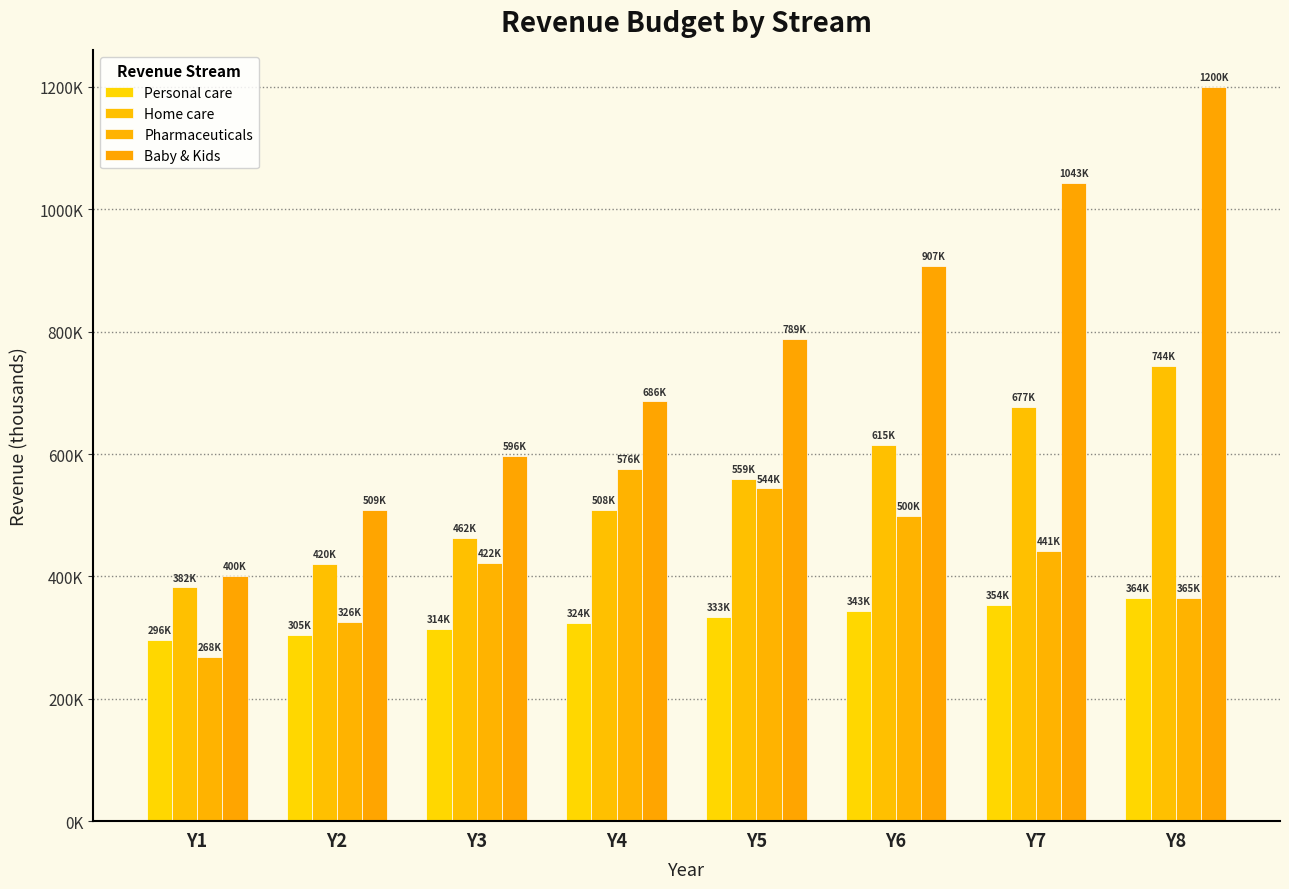

Where is Home care nearest to the value 563183?

Y5